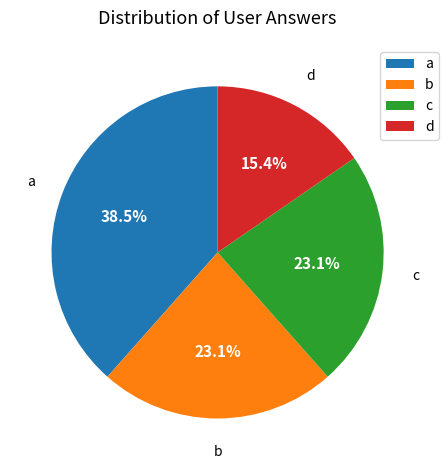

To the nearest percent, what is the difference between the a and b slice percentages?

15%